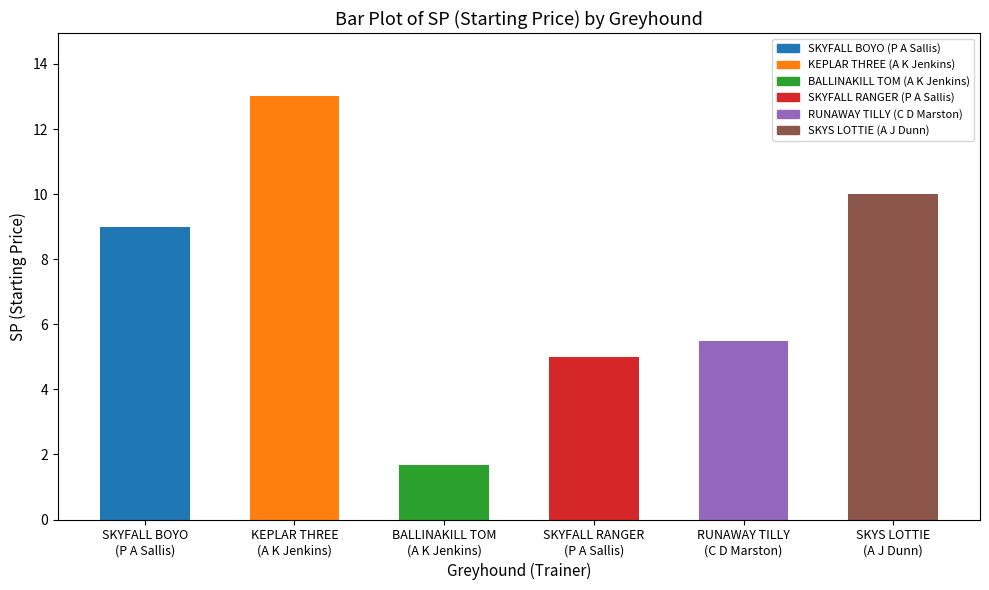

At which label does the data first exceed 9?

KEPLAR THREE
(A K Jenkins)